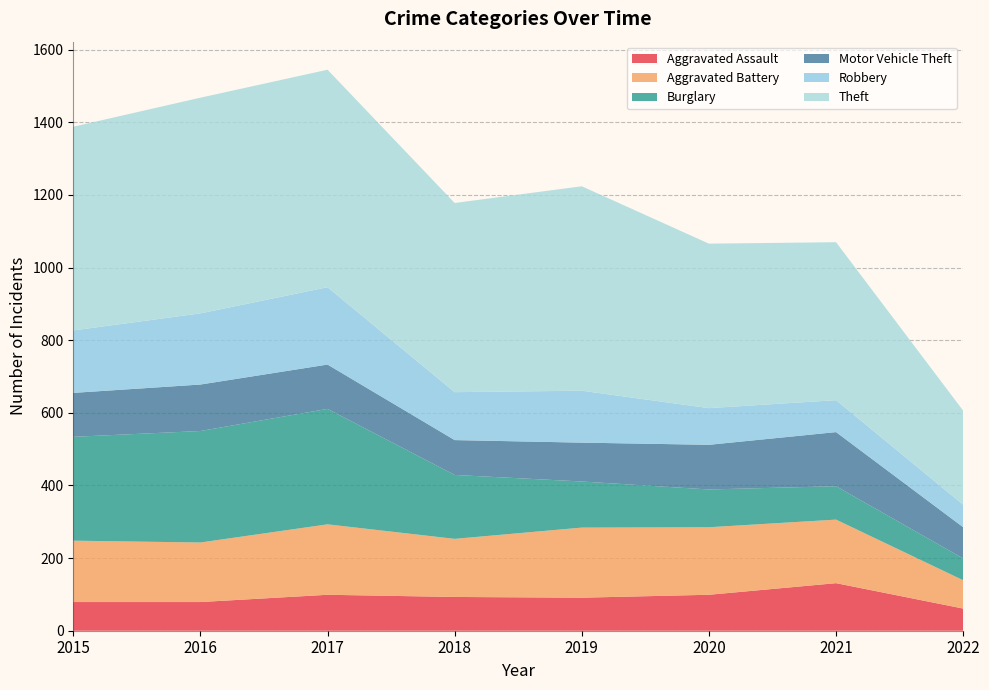

Reading left to right, extract all data points from this chart.

Aggravated Assault: 2015=79	2016=79	2017=99	2018=93	2019=91	2020=99	2021=131	2022=61
Aggravated Battery: 2015=169	2016=164	2017=194	2018=160	2019=193	2020=186	2021=175	2022=78
Burglary: 2015=286	2016=307	2017=318	2018=176	2019=127	2020=104	2021=92	2022=60
Motor Vehicle Theft: 2015=121	2016=128	2017=122	2018=96	2019=107	2020=123	2021=149	2022=86
Robbery: 2015=172	2016=196	2017=213	2018=132	2019=143	2020=101	2021=88	2022=62
Theft: 2015=561	2016=594	2017=599	2018=521	2019=563	2020=453	2021=435	2022=259